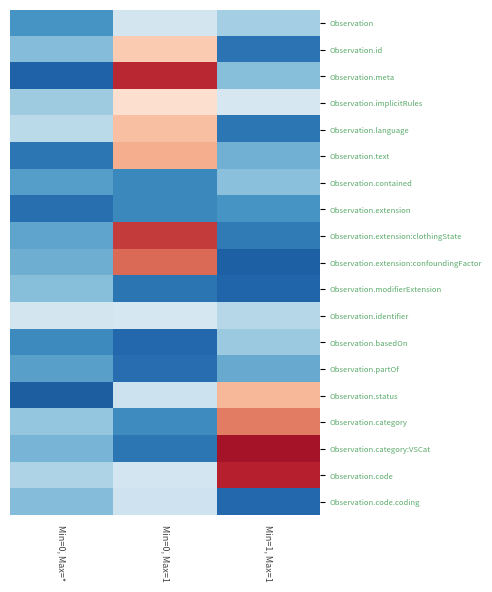

Which label corresponds to the smallest value in the chart?

Min=0, Max=*